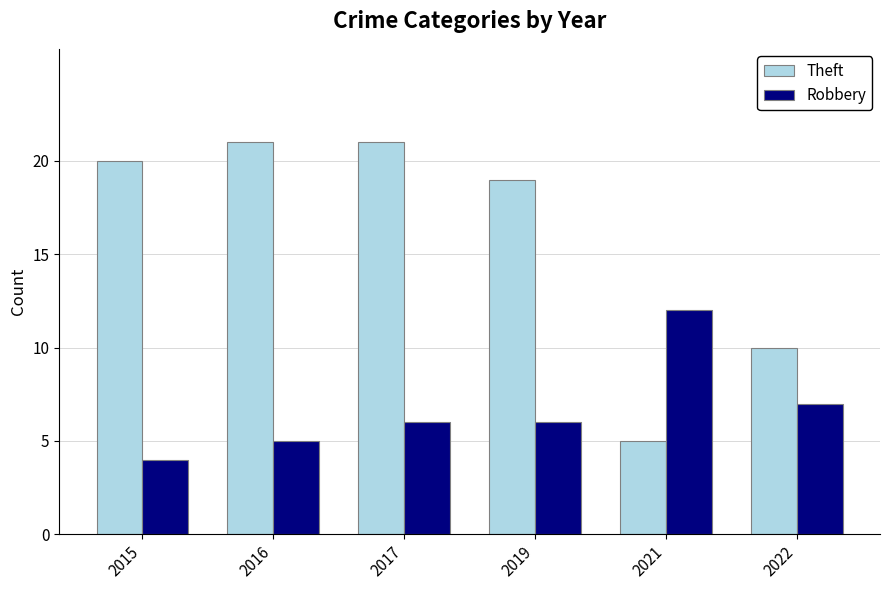

What is the spread (max minus min) of values at 2017?

15